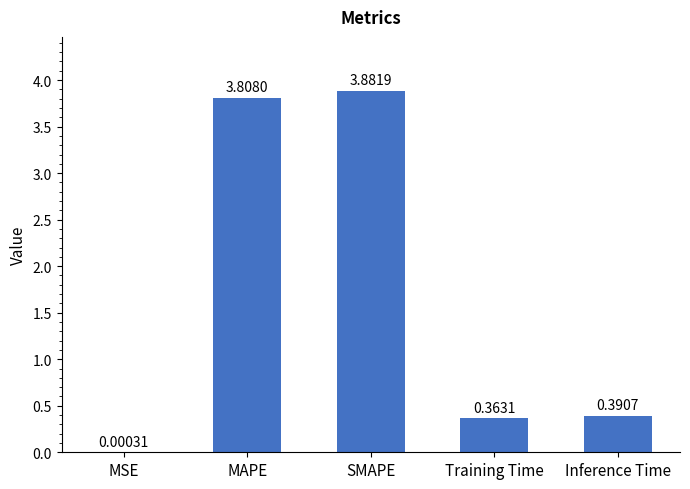

At which category does the chart reach its peak across all series?

SMAPE